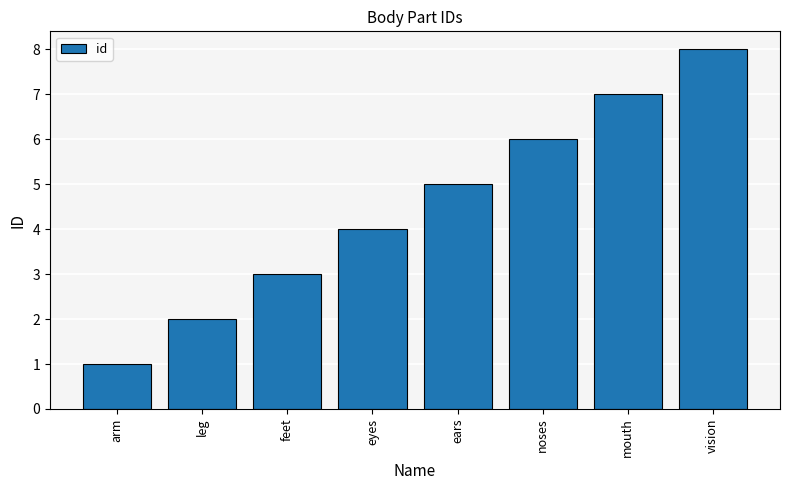

Rank the categories by value from lowest to highest.

arm, leg, feet, eyes, ears, noses, mouth, vision